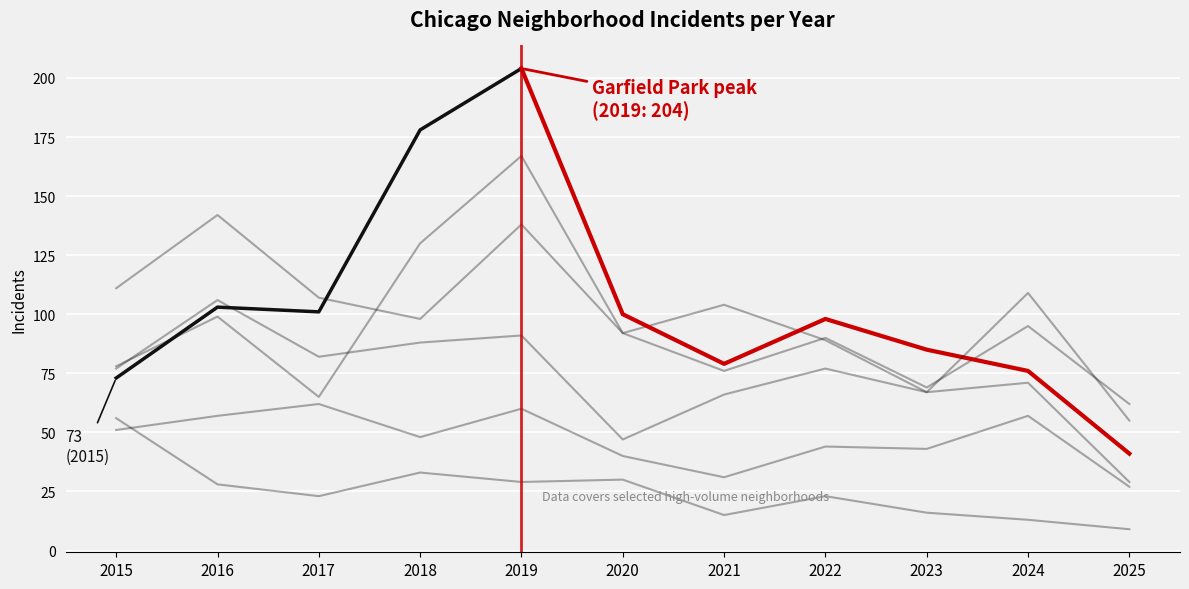

What is the difference between the highest and lowest values at 2022?

67